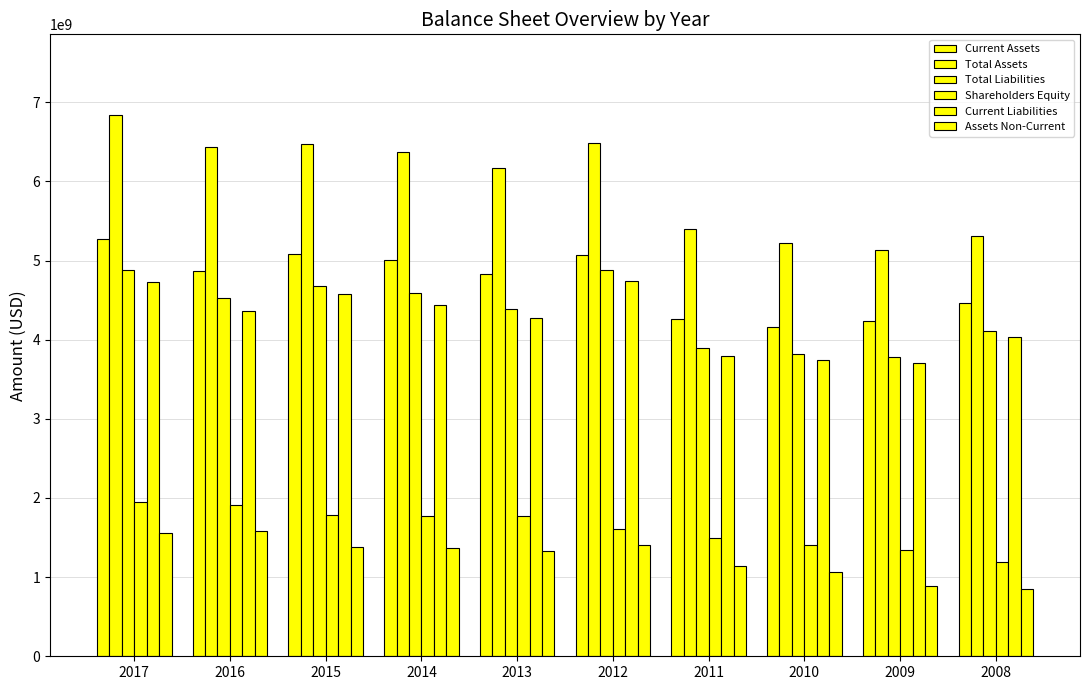

Does the chart contain any negative values?

No